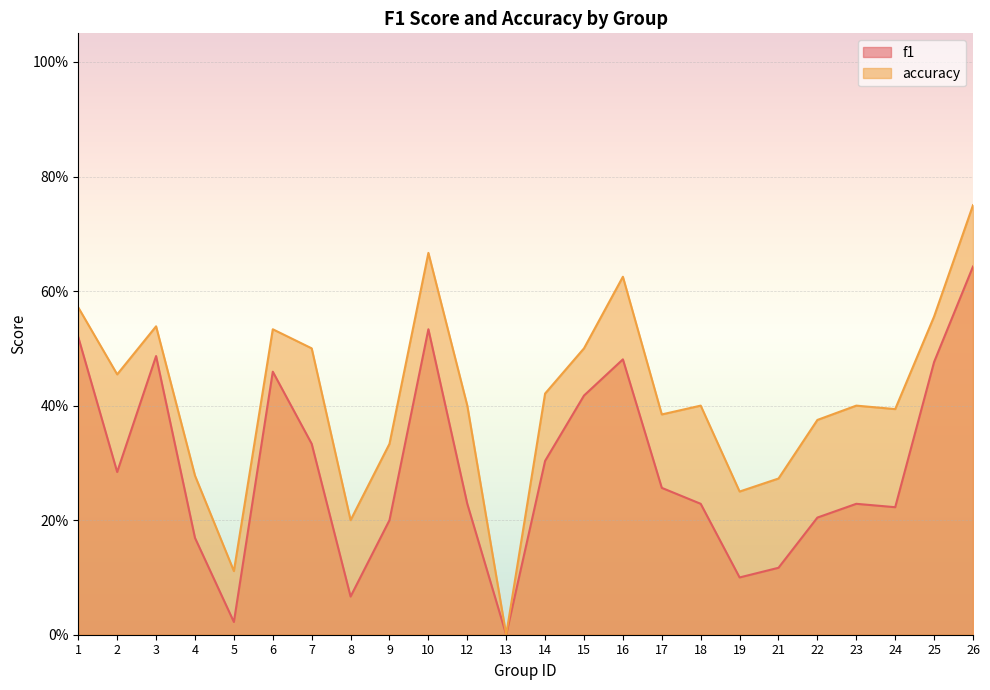

What is the value of the accuracy point at the 11th from the left?

0.4